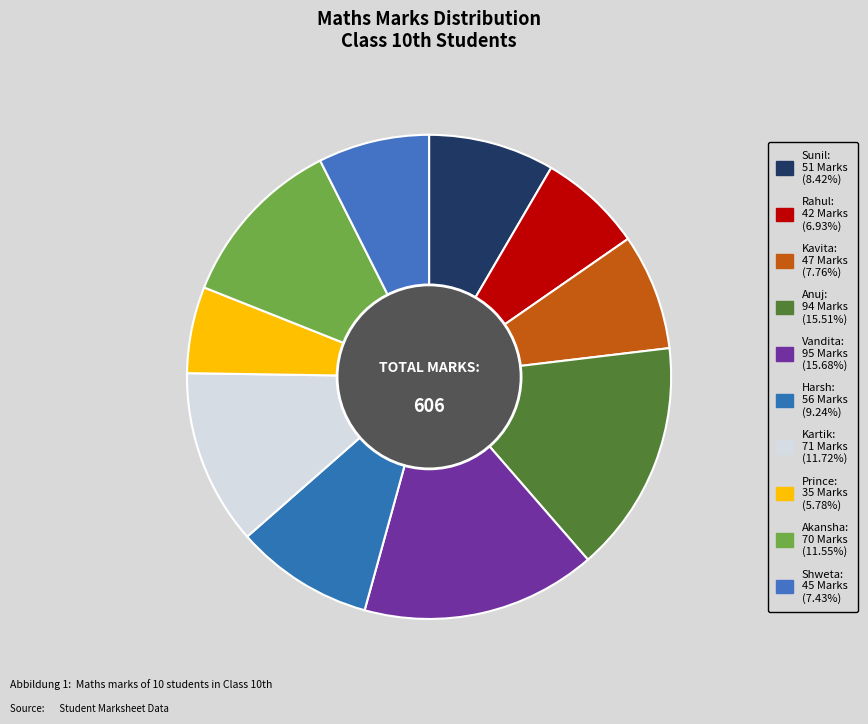

What portion of the pie excludes Sunil?

91.6%